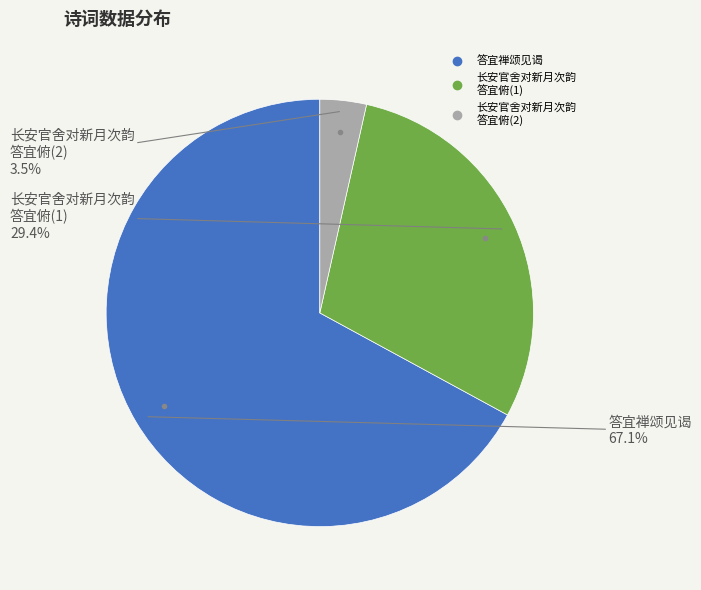

Is there any slice that represents more than half of the pie?

Yes